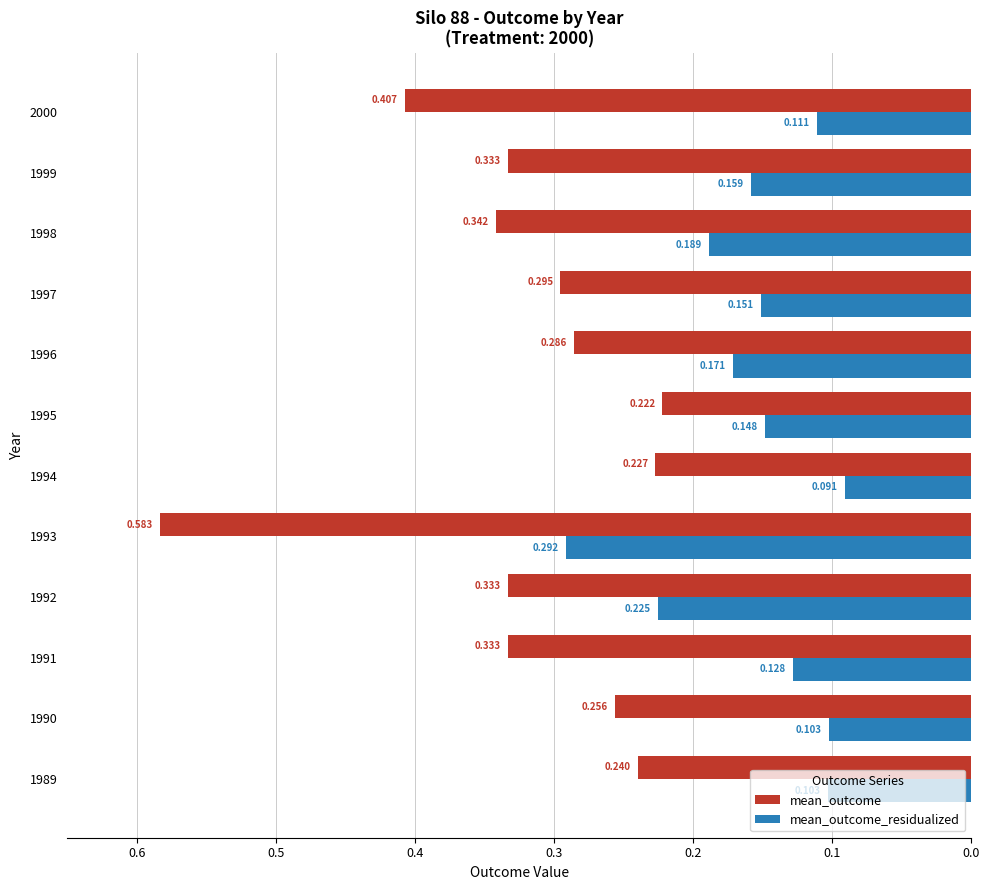

Which series has the largest range (max minus min)?

mean_outcome